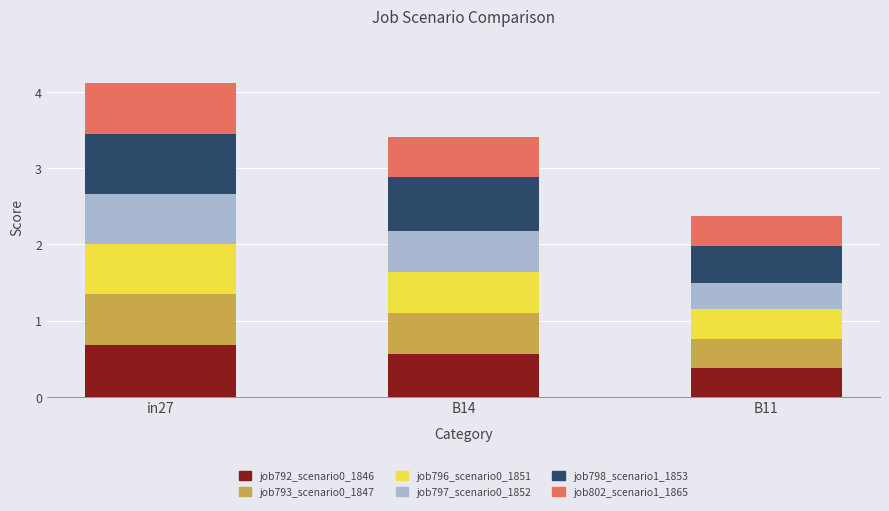

Is it true that job792_scenario0_1846 equals 0.7 at in27?

True